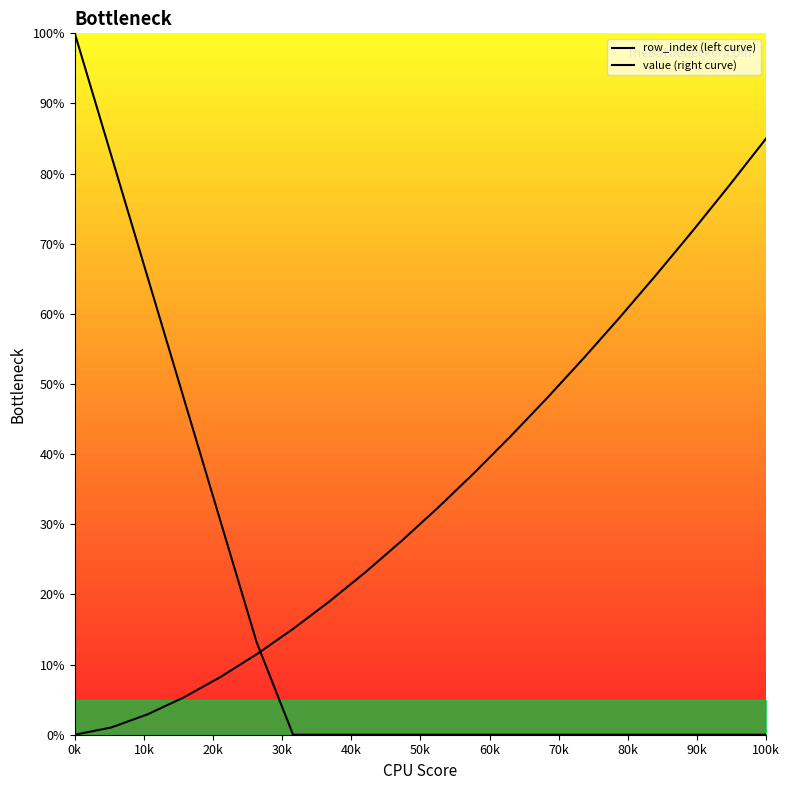

Which has a higher value, 10k or 50k?

10k